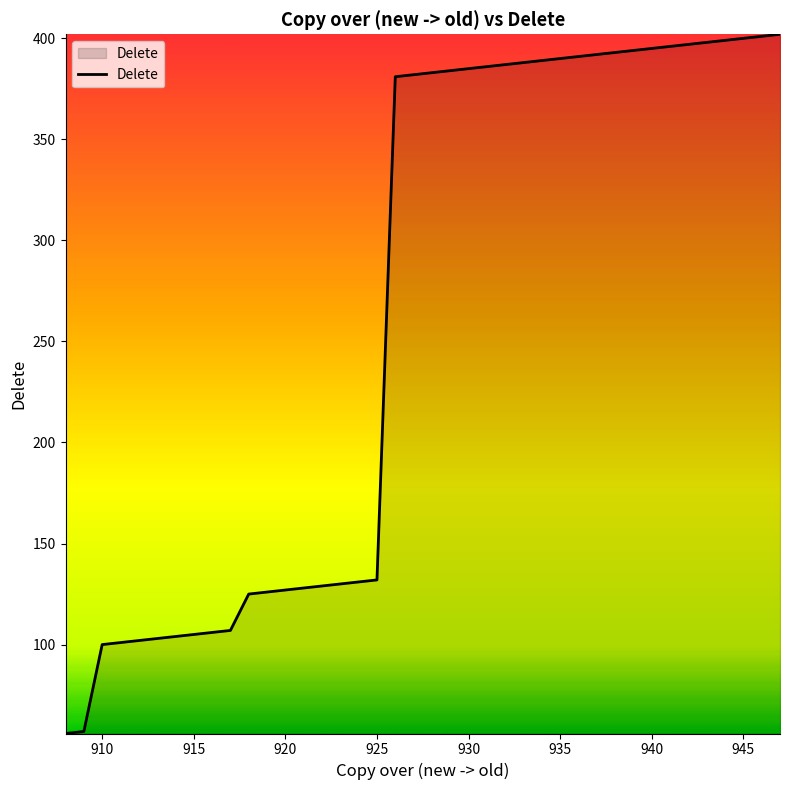

What is the difference between the maximum and minimum values?

346